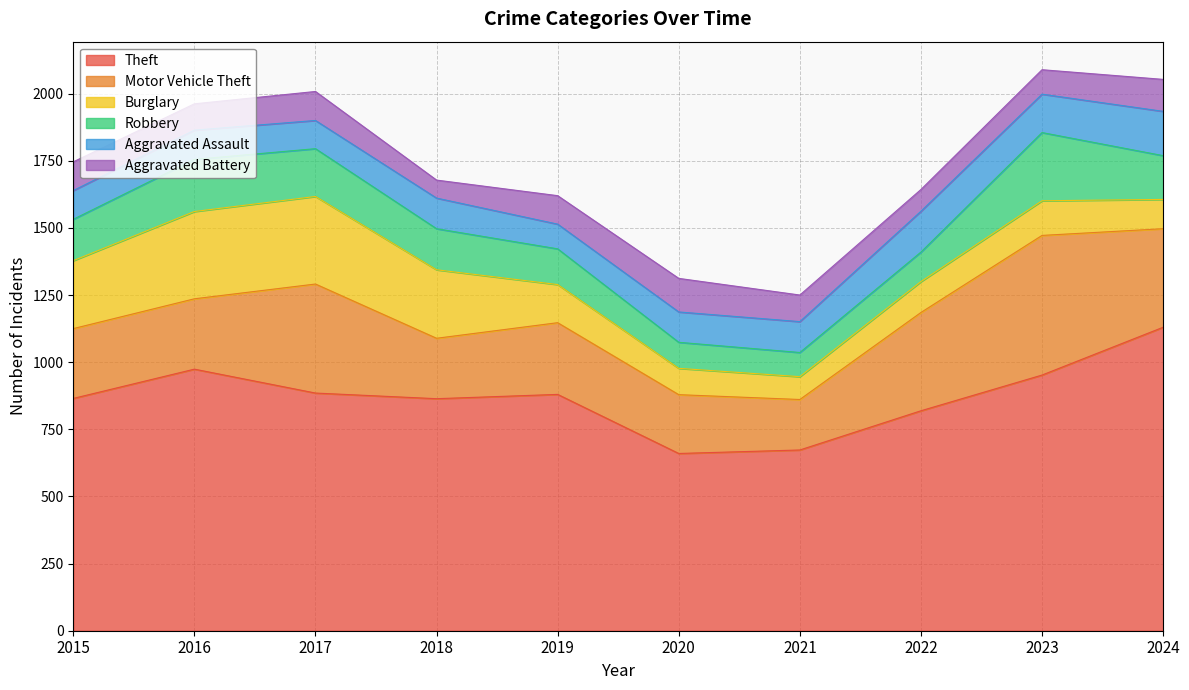

Where do Aggravated Assault and Robbery first cross each other?

2019 and 2020